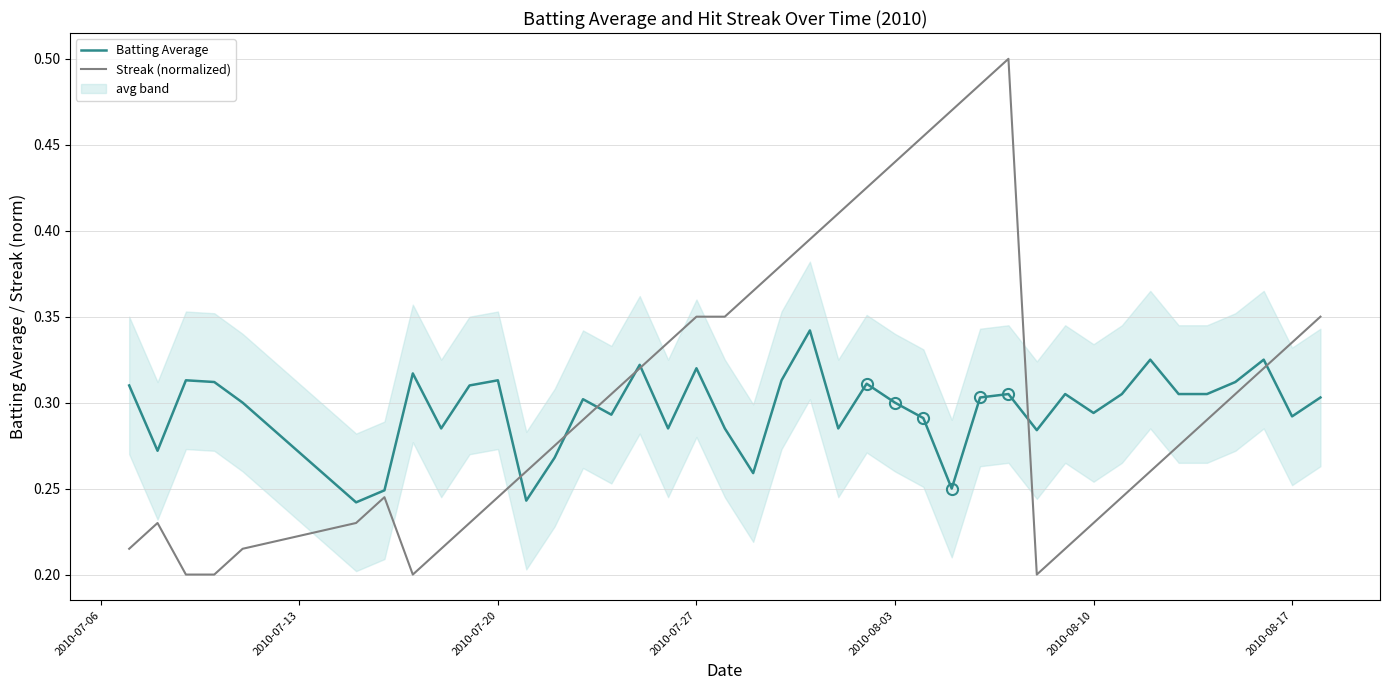

How many lines are shown in the chart?

2